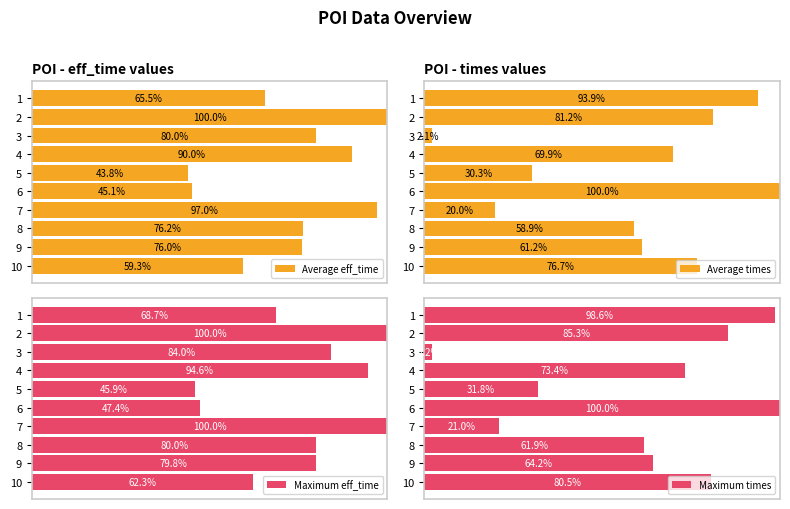

Which series has the largest total across all categories?

Maximum eff_time